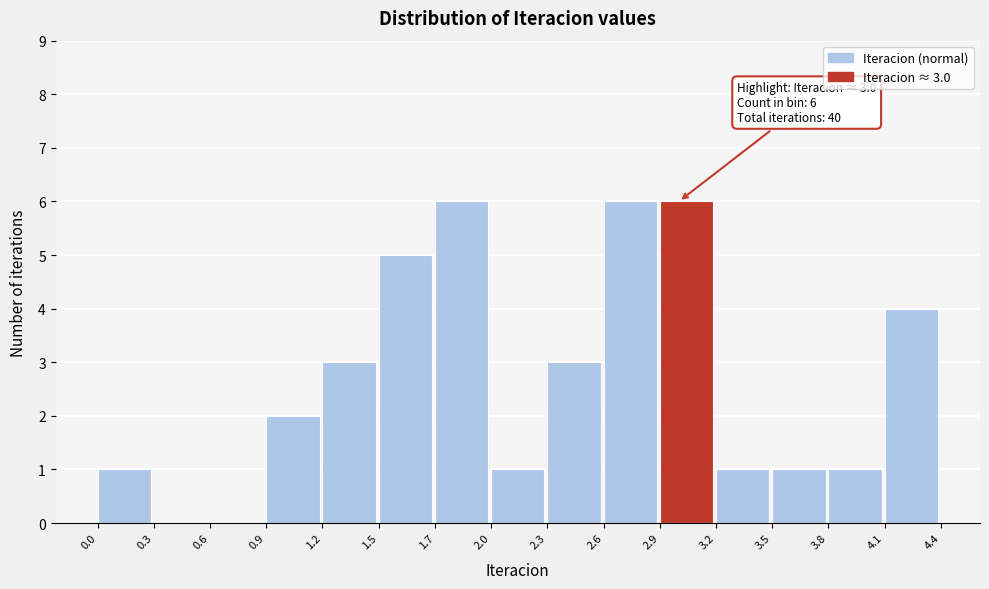

Reading left to right, what are all the values shown in this chart?

0.0=1	0.3=0	0.6=0	0.9=2	1.2=3	1.5=5	1.7=6	2.0=1	2.3=3	2.6=6	2.9=6	3.2=1	3.5=1	3.8=1	4.1=4